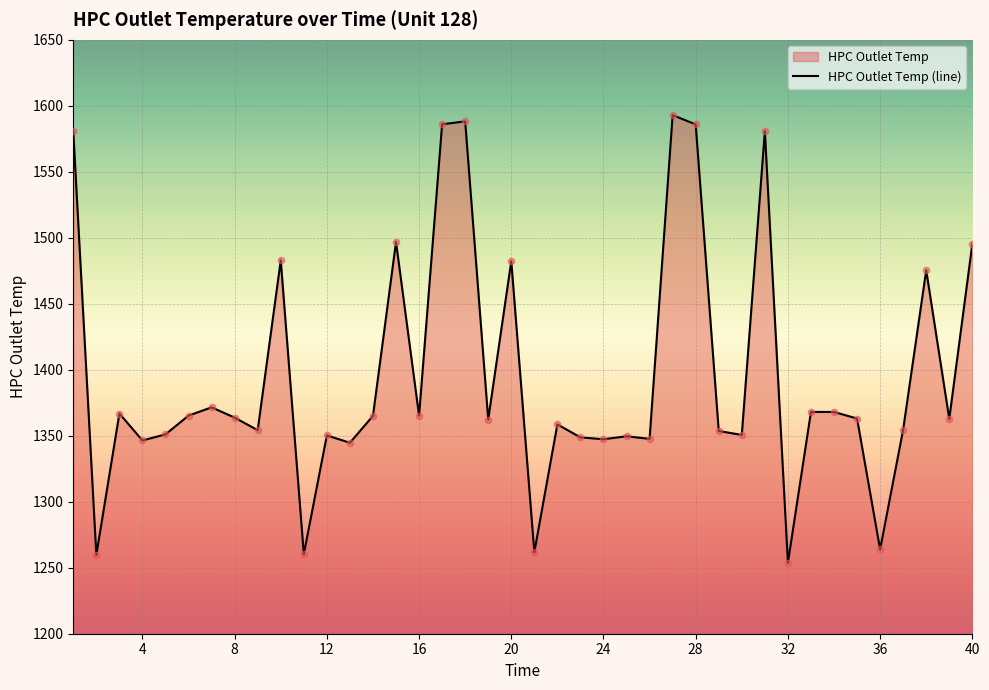

What is the change in value from 1 to 20?

-98.3